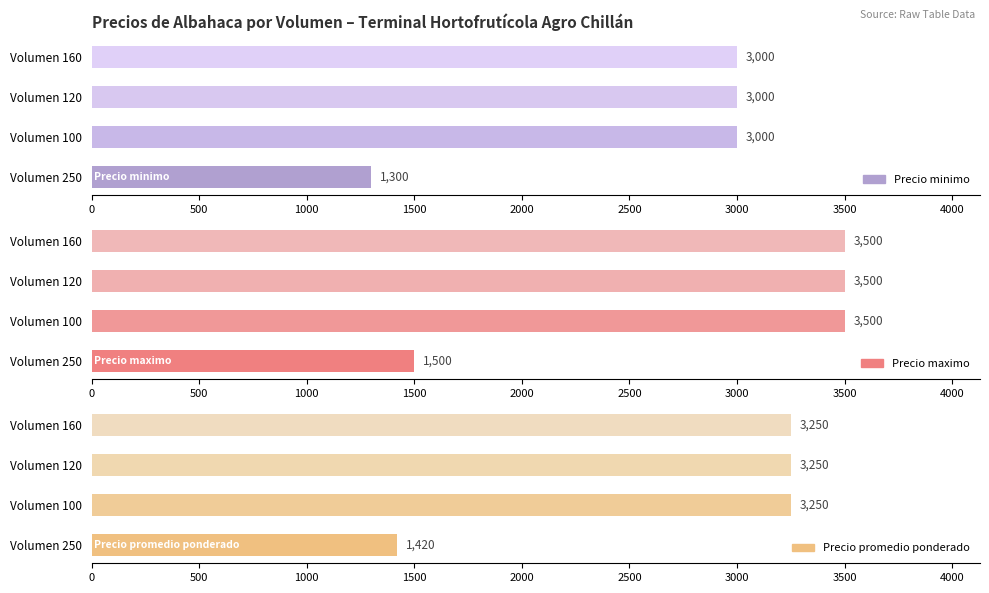

Which series changed the most between Volumen 100 and Volumen 160?

Precio minimo